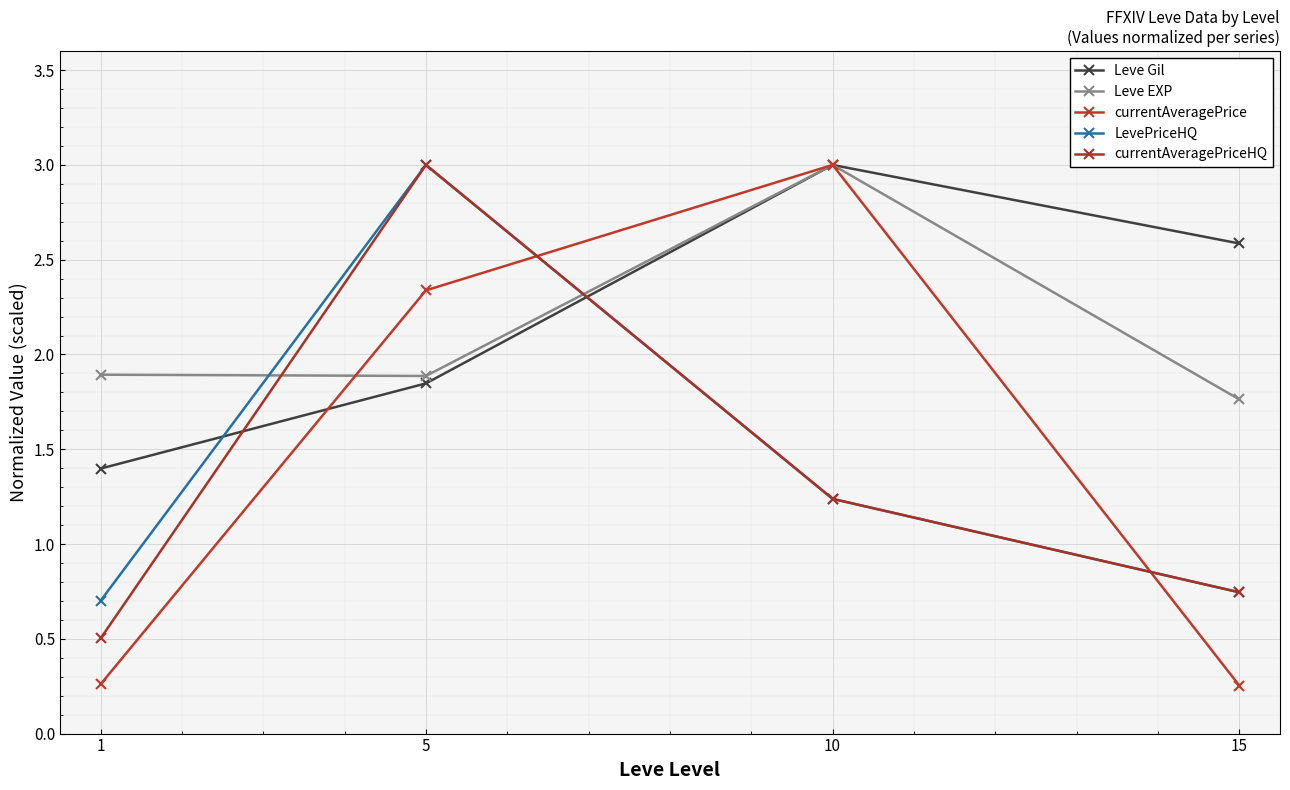

What is the value of the currentAveragePrice point at the 3rd from the left?

3.0